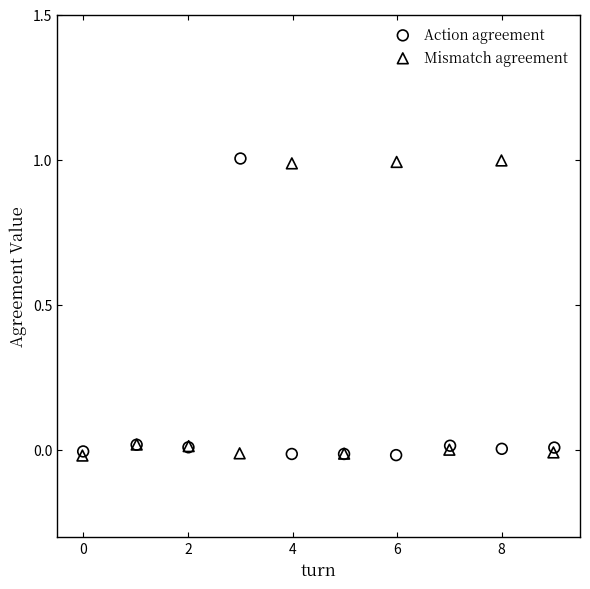

What are all the series names shown in the legend?

Action agreement, Mismatch agreement